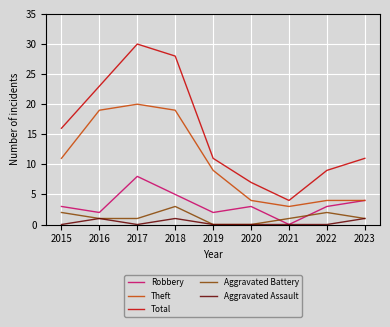

List the series in order of their peak value, lowest first.

Aggravated Assault, Aggravated Battery, Robbery, Theft, Total